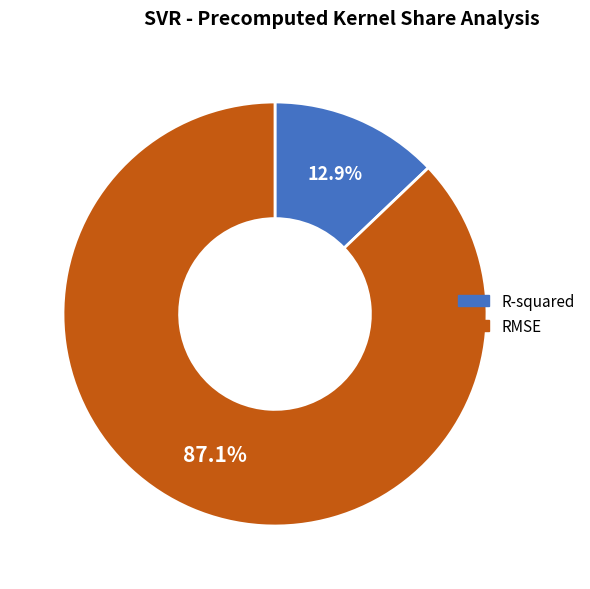

Combined, do R-squared and RMSE account for over 50%?

Yes